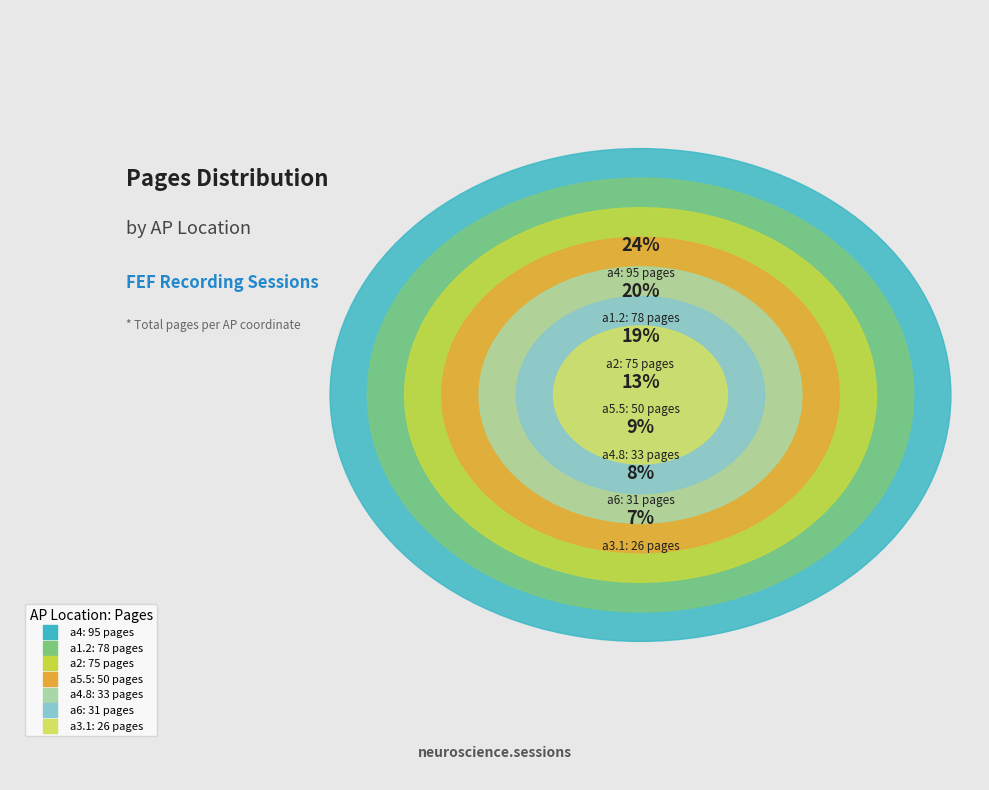

To the nearest percent, what percentage of the pie is a3.1?

7%